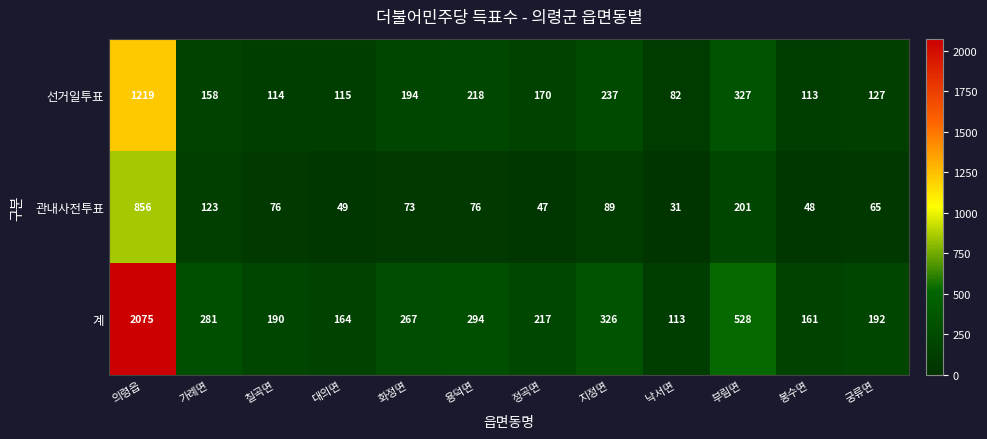

Which series has the largest range (max minus min)?

계